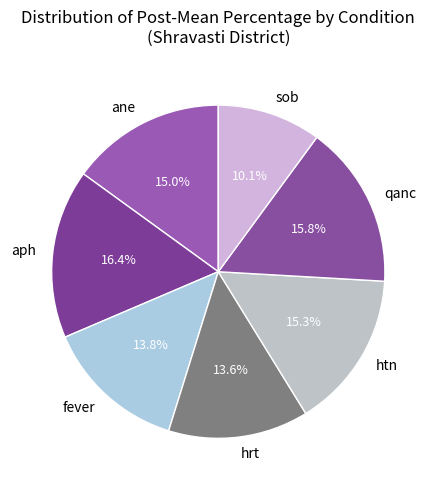

Count the number of slices in the pie.

7